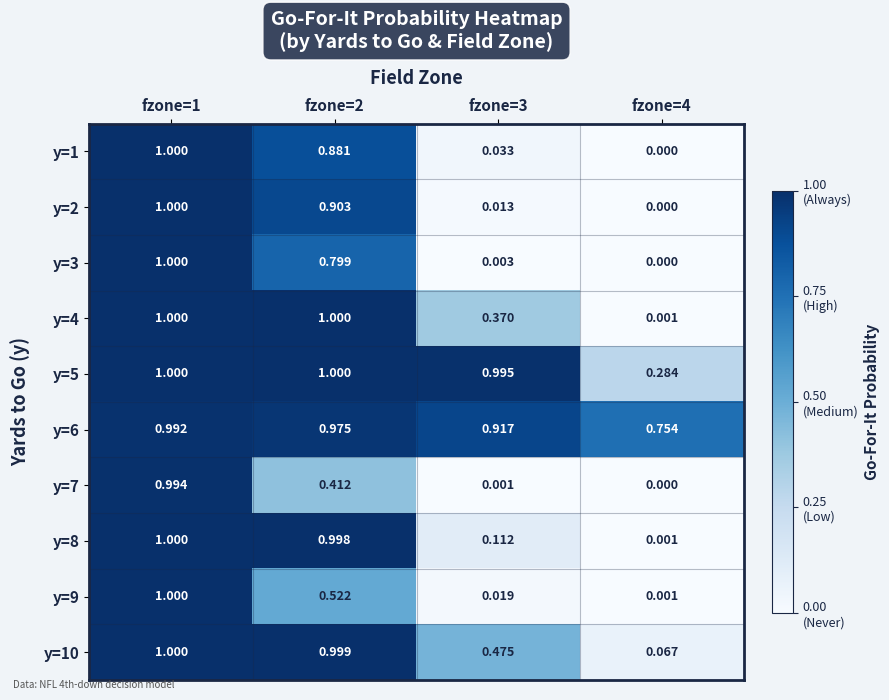

How many series are shown in this chart?

10